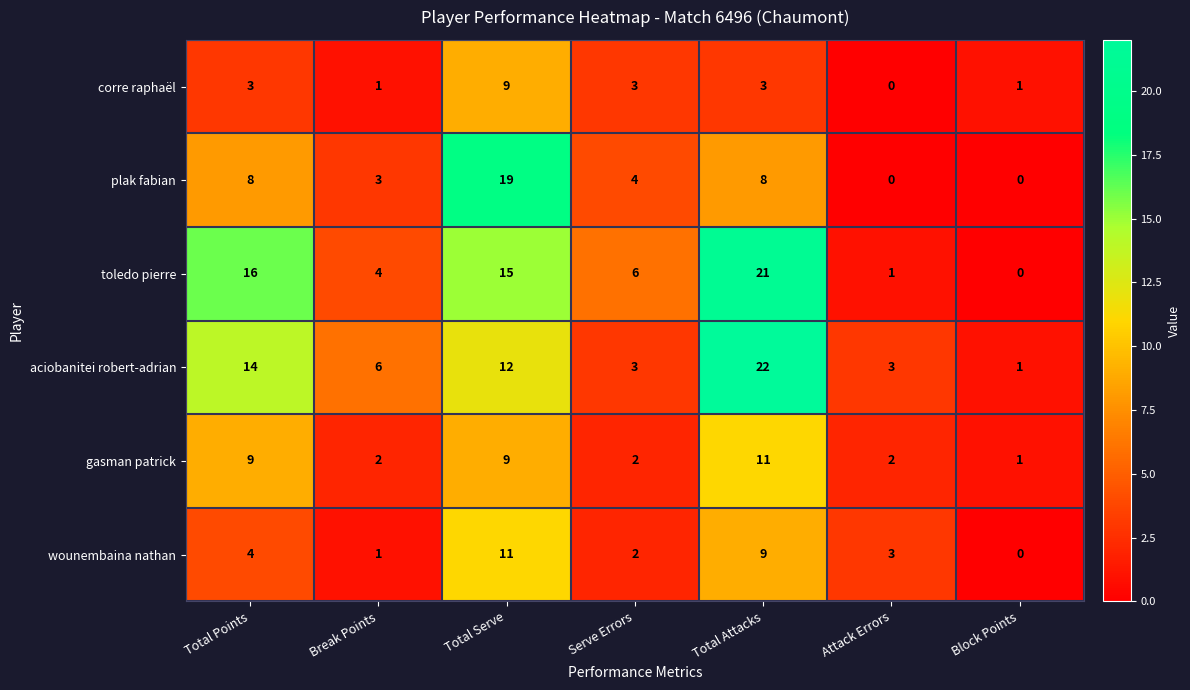

Which label corresponds to the largest value in the chart?

Total Attacks